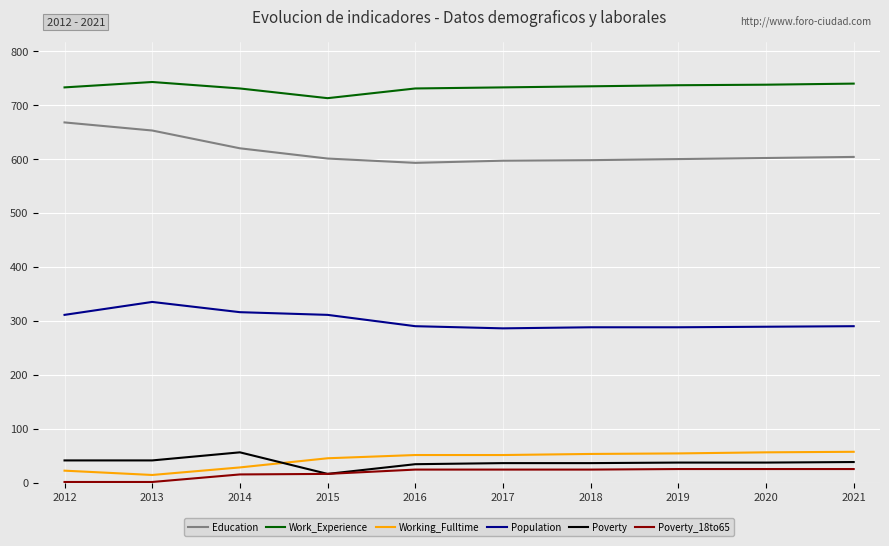

What is the spread (max minus min) of values at 2016?

707